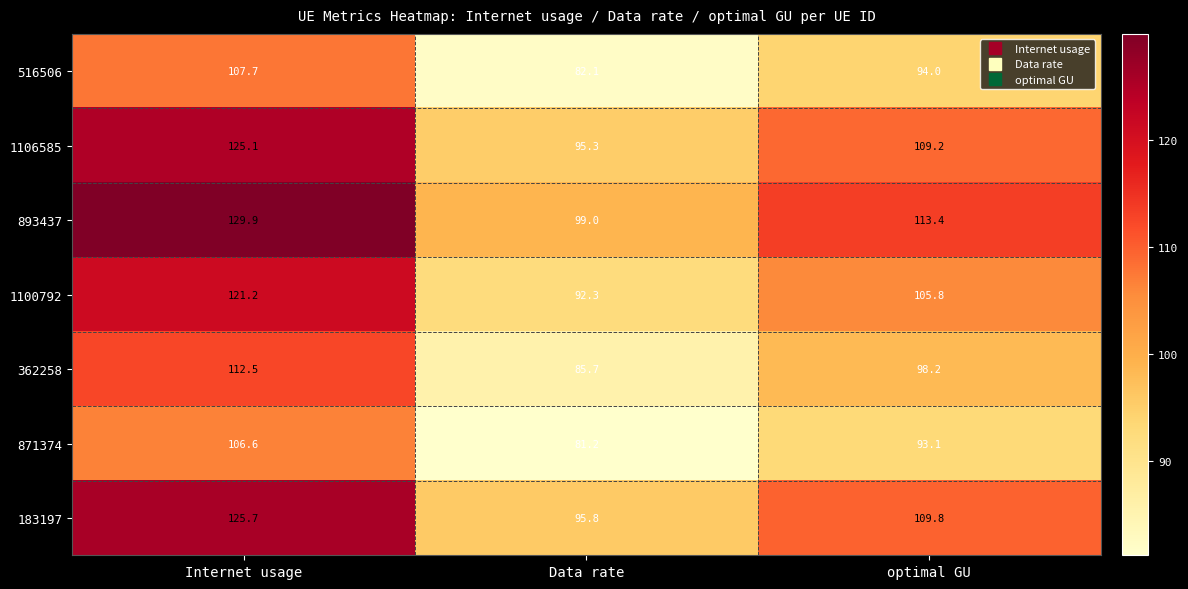

List the series in order of their peak value, highest first.

893437, 183197, 1106585, 1100792, 362258, 516506, 871374